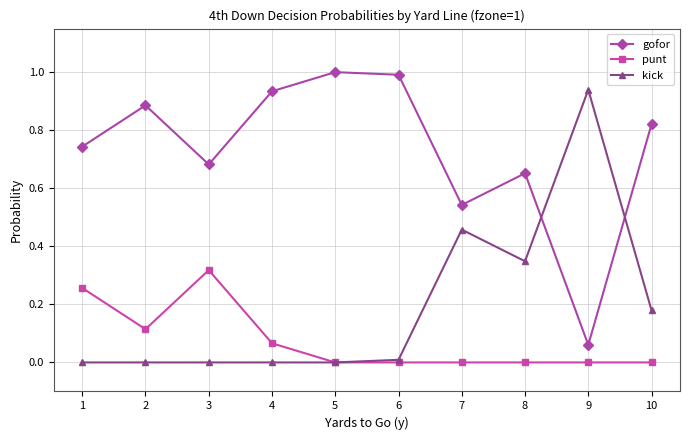

What is the spread (max minus min) of values at 5?

1.0